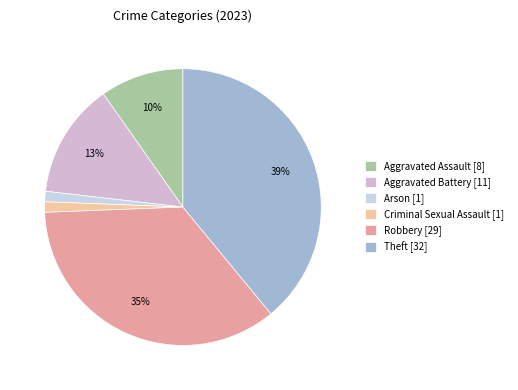

True or false: Theft accounts for 39% of the total.

True